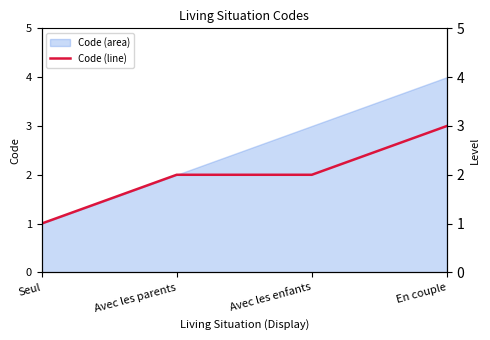

What is the maximum value shown in the chart?

3